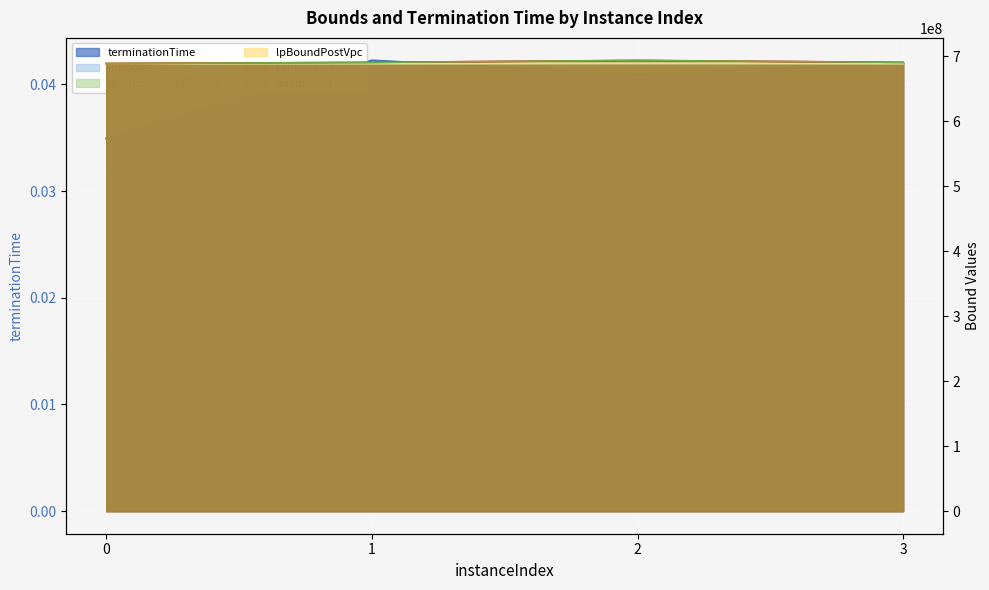

Which series has the largest range (max minus min)?

rootDualBound